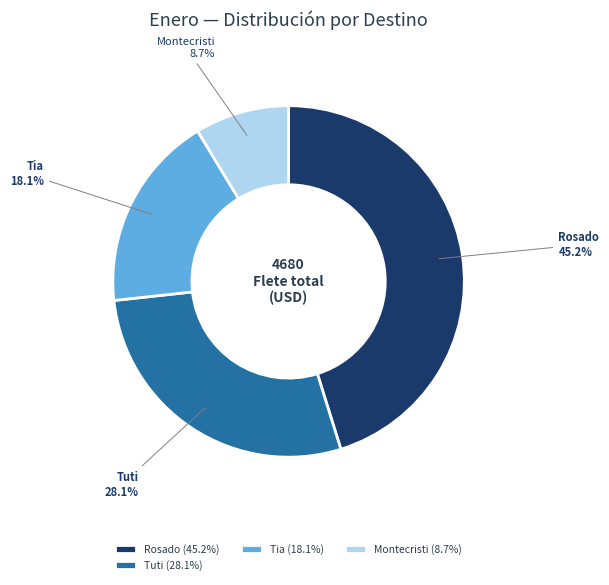

What percentage is NOT represented by Tuti?

71.9%